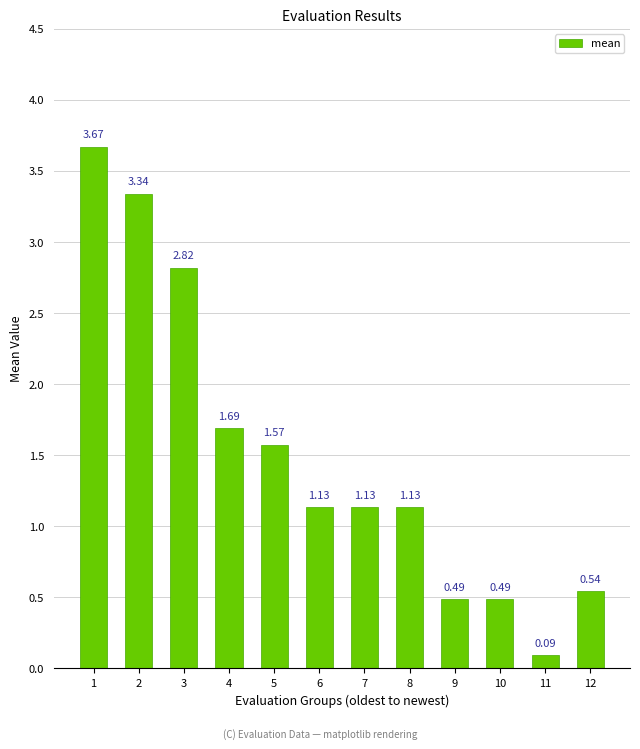

Approximately how many times larger is the value at 1 compared to 5?

2.3